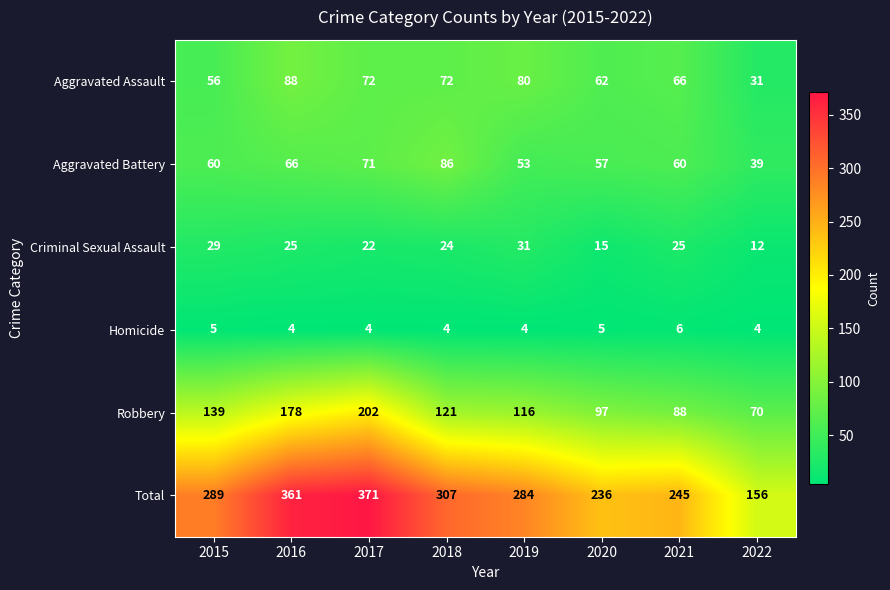

What value does the Homicide series have at 2016?

4